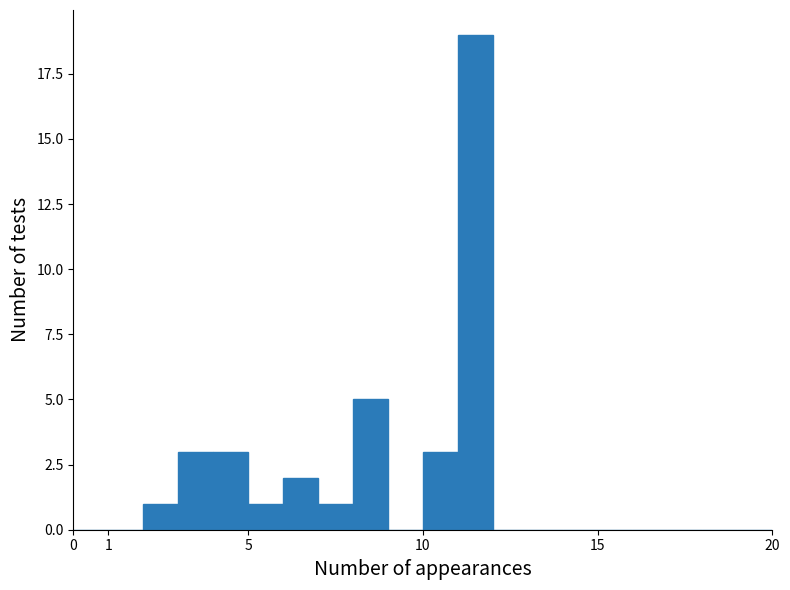

Over which range of the x-axis is the bar tallest?

11 to 12